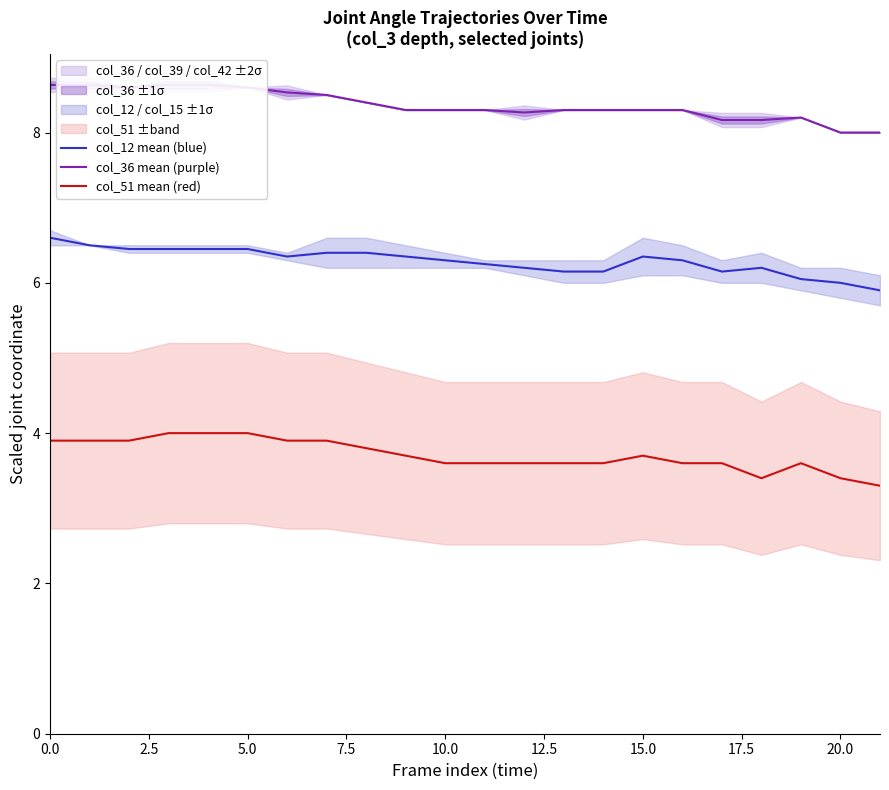

Which has a higher value, 16 or 19?

16